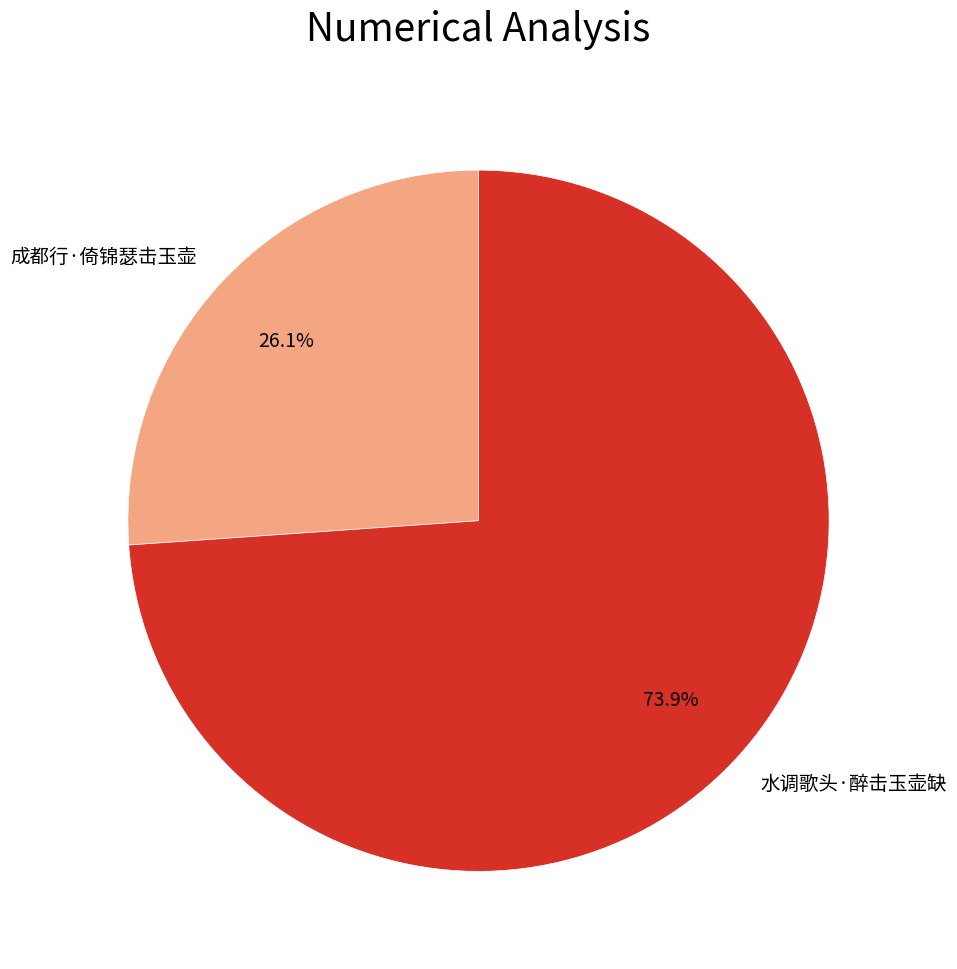

What percentage is NOT represented by 水调歌头·醉击玉壶缺?

26.1%